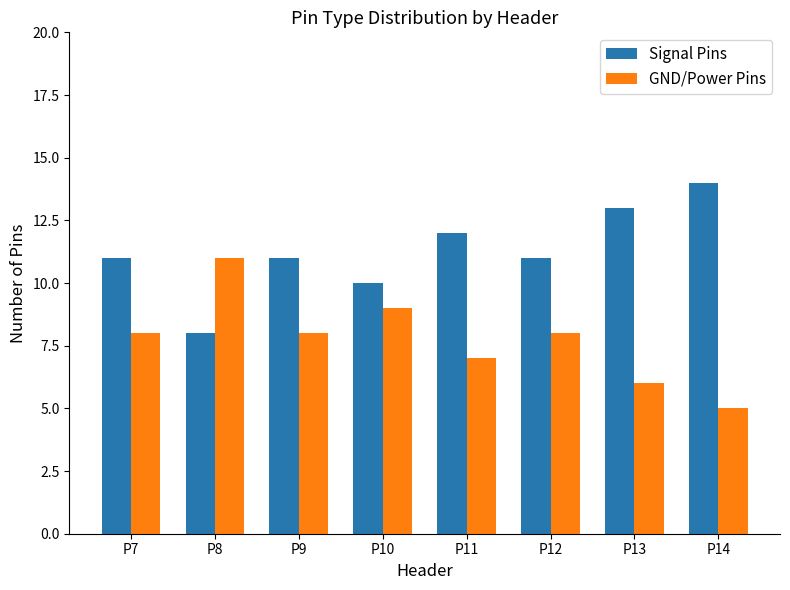

How many bars are there in total?

16